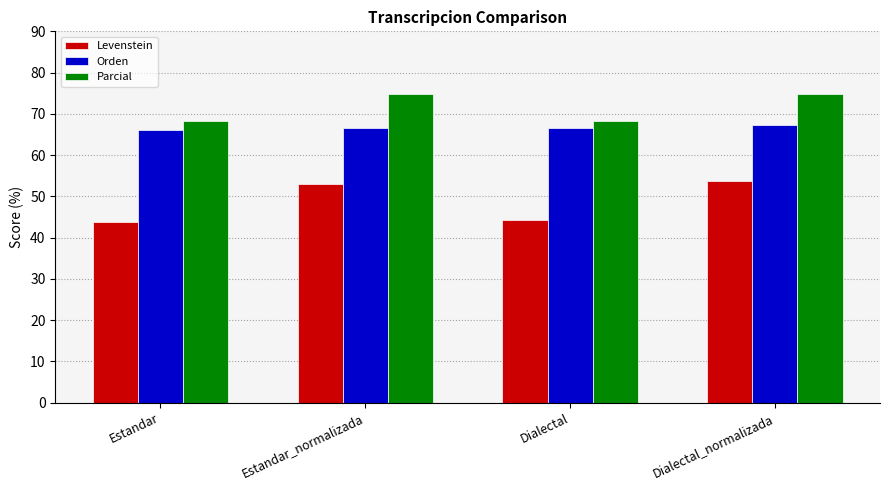

Rank the series by their maximum value, from highest to lowest.

Parcial, Orden, Levenstein